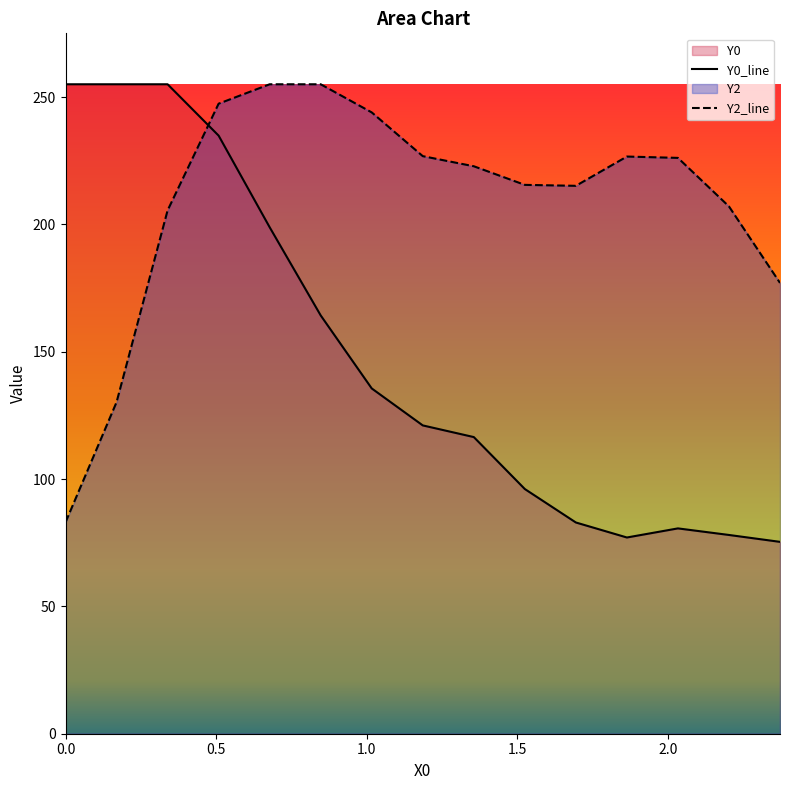

What is the sum of all Y2_line values?

3137.0